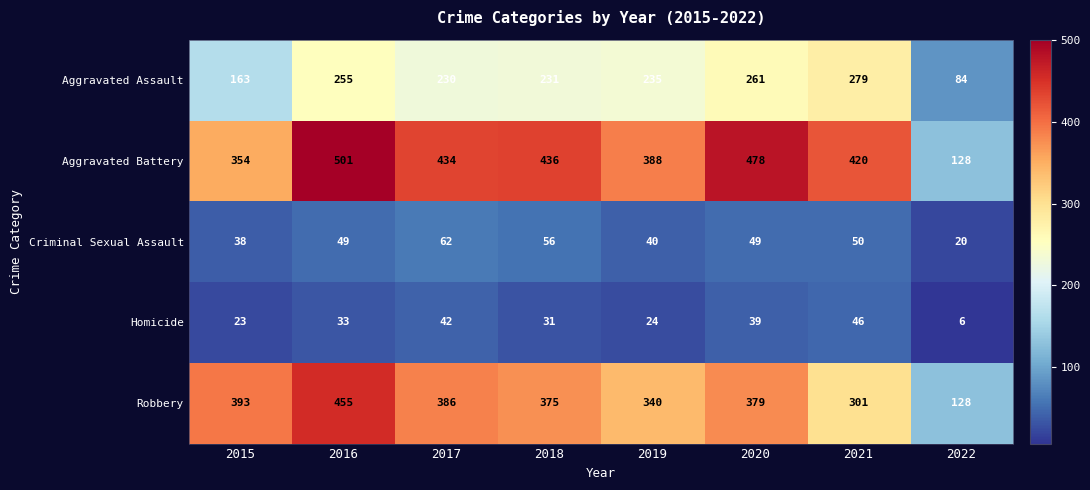

Between 2019 and 2022, which series saw the biggest shift?

Aggravated Battery